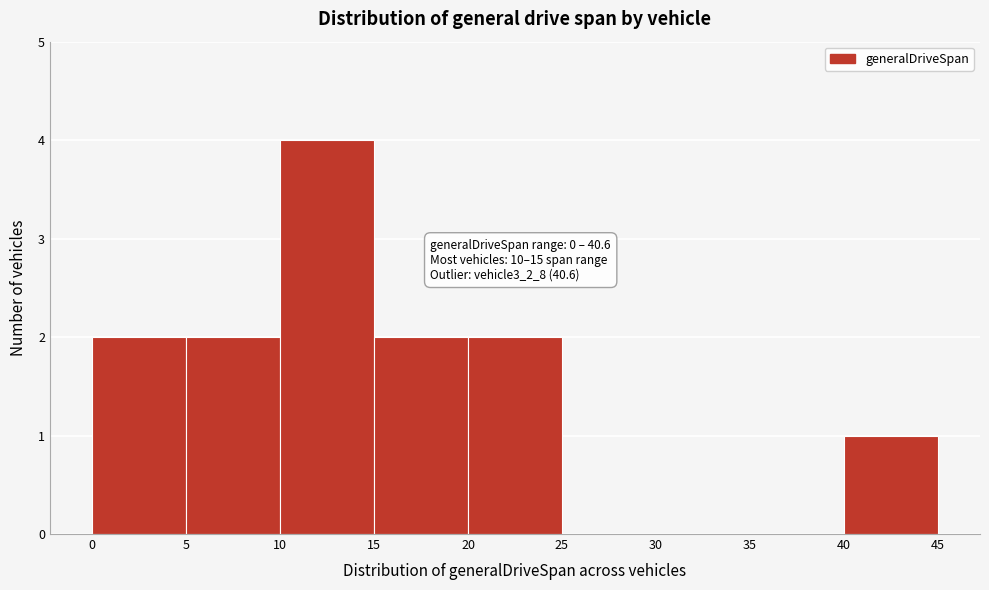

Which range on the x-axis has the tallest bar?

10 to 15